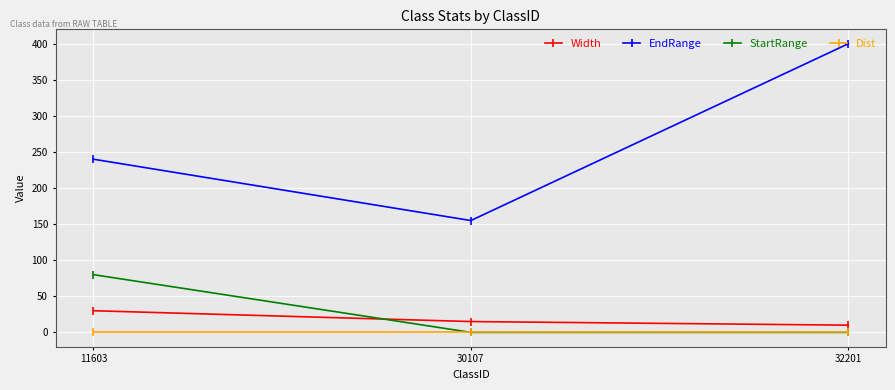

What is the difference between the maximum and minimum values in the StartRange series?

80